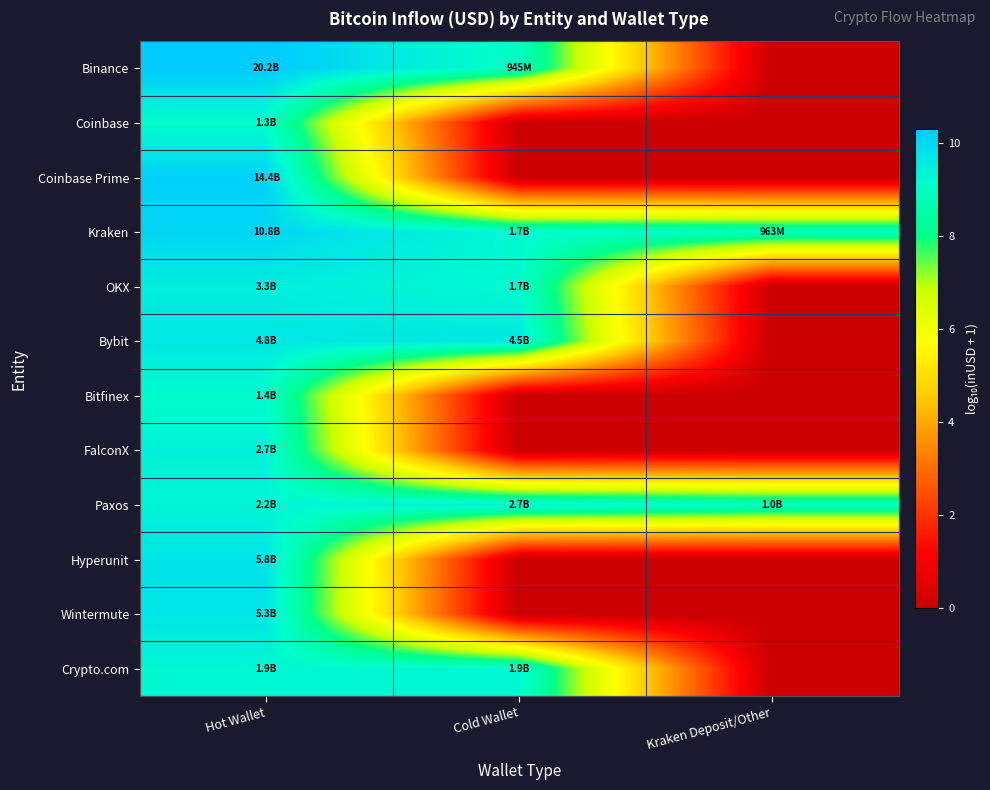

Which series has the widest spread of values?

Binance